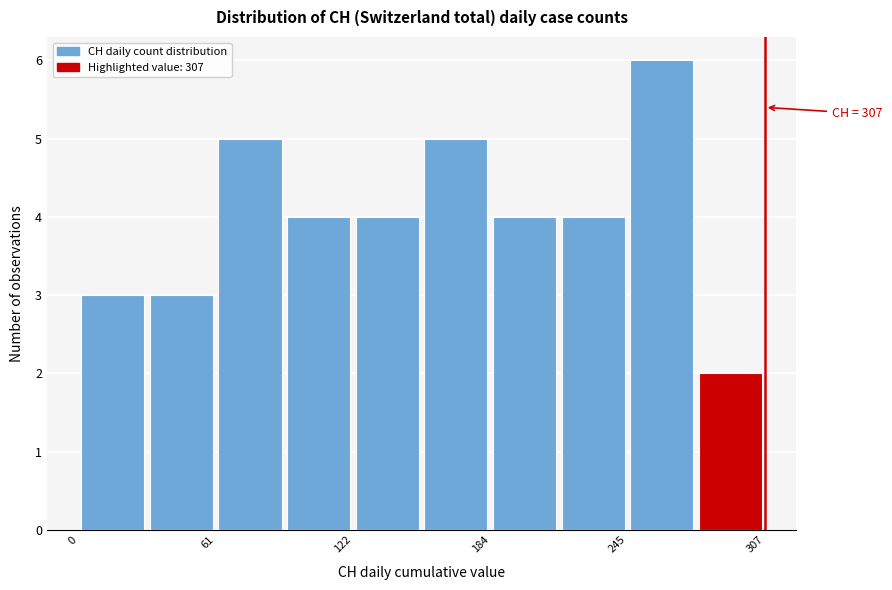

Read against the x-axis, roughly where is the centre of the tallest bar?

260